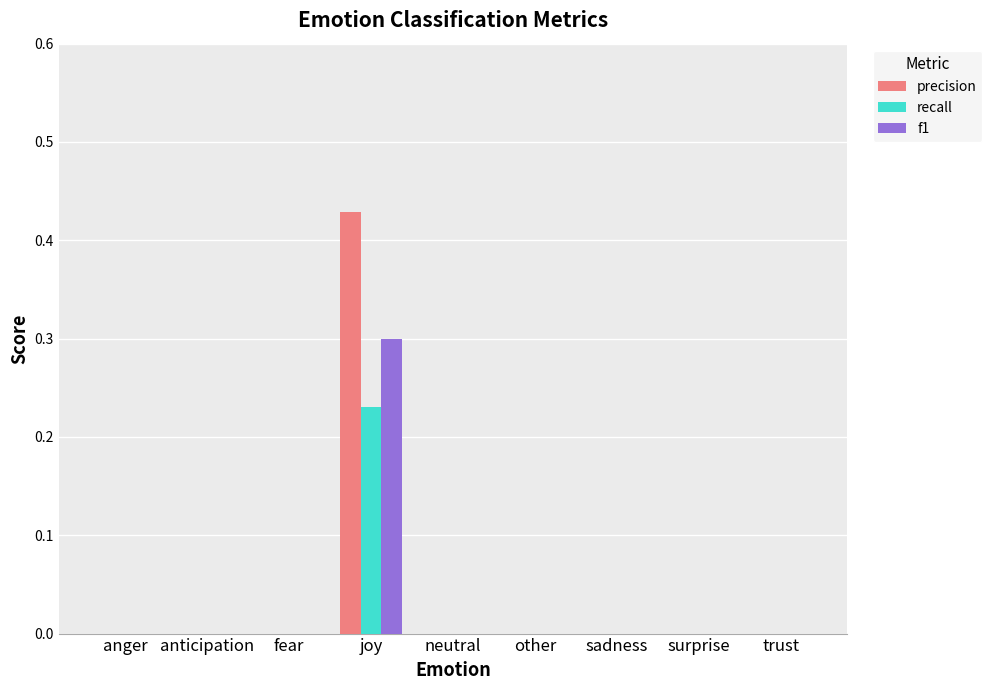

At which category does the chart reach its peak across all series?

joy